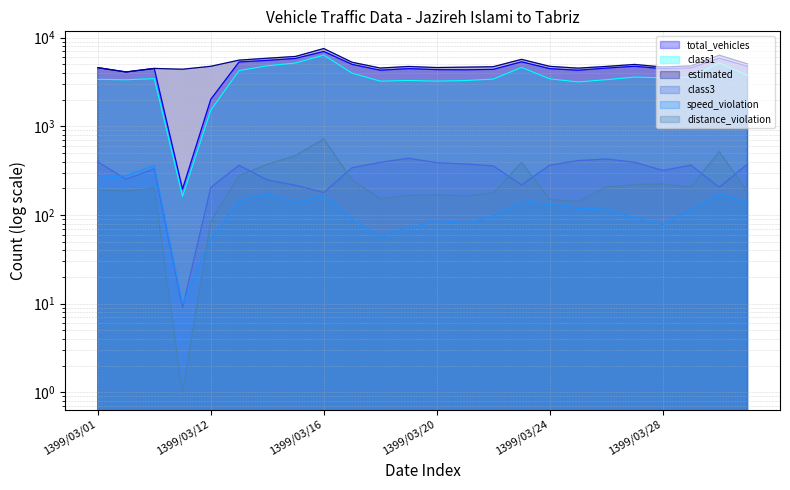

How many data points in estimated are less than 4732?

12